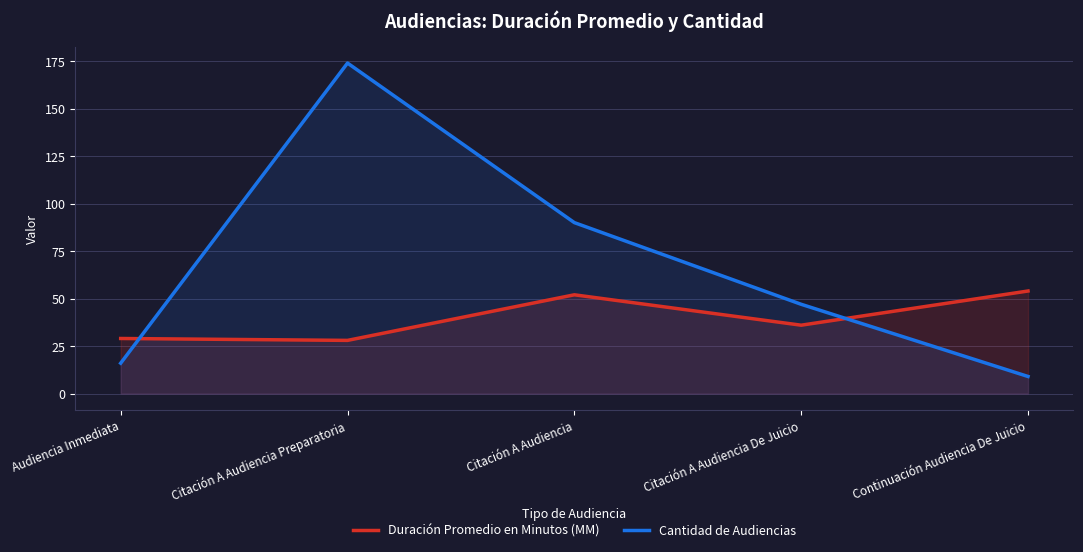

What is the sum of all Cantidad de Audiencias values?

336